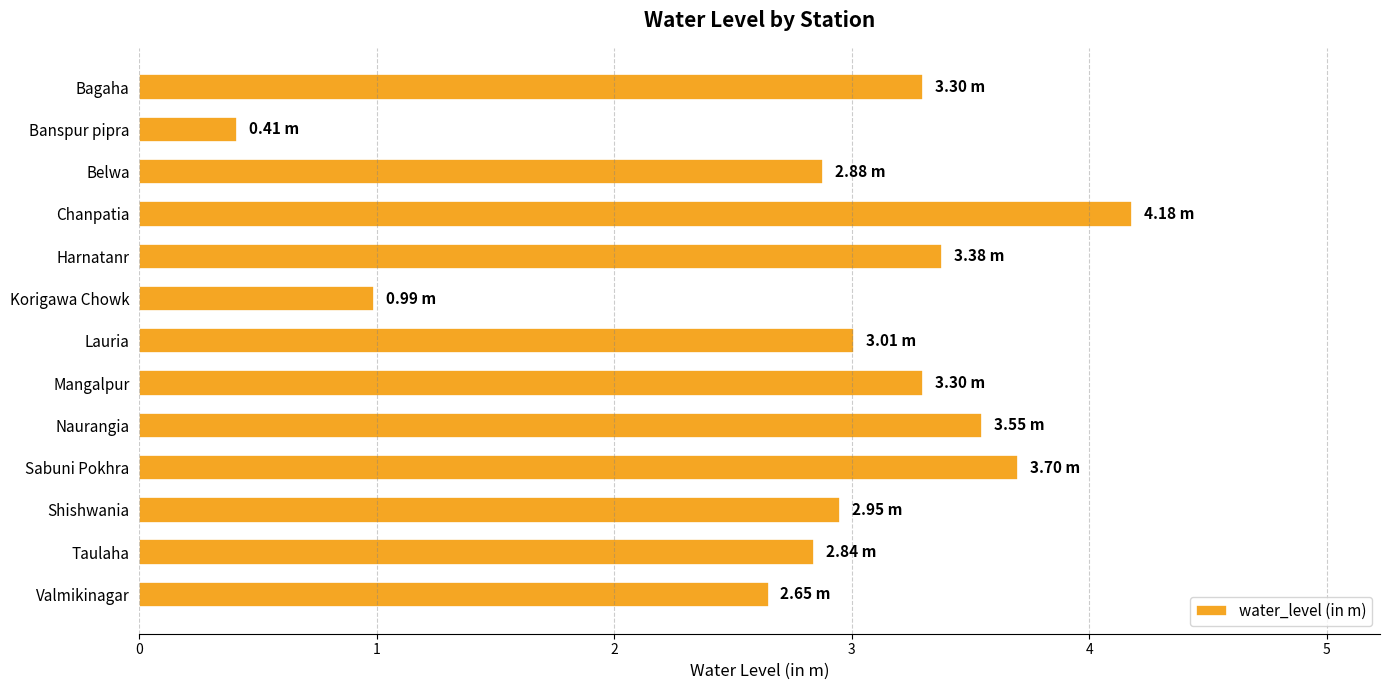

Which label corresponds to the smallest value in the chart?

Banspur pipra